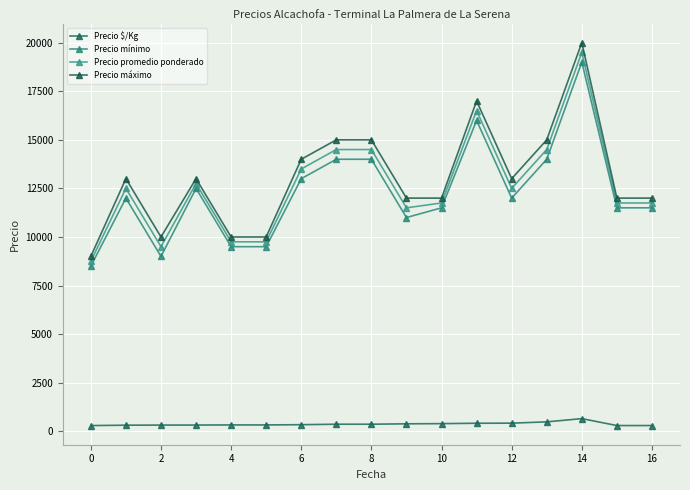

Which series has the largest total across all categories?

Precio máximo